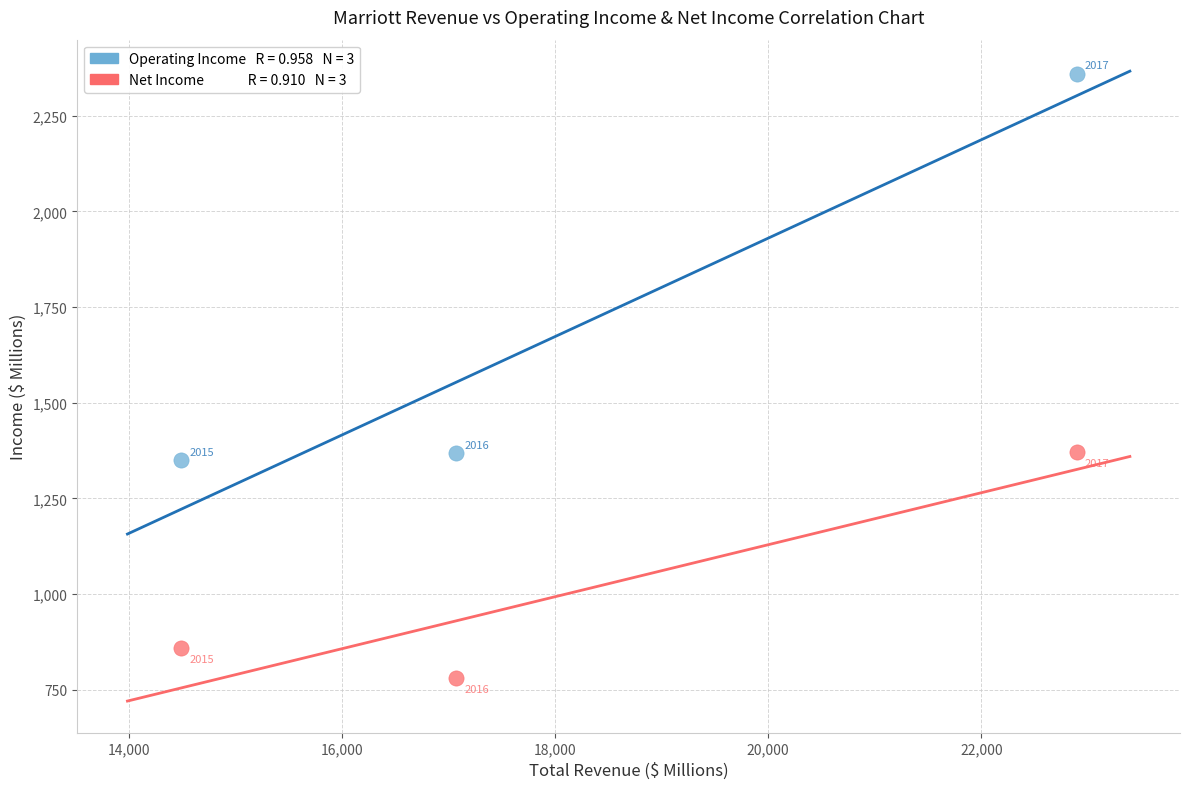

Across all data points, what is the average X value?

18151